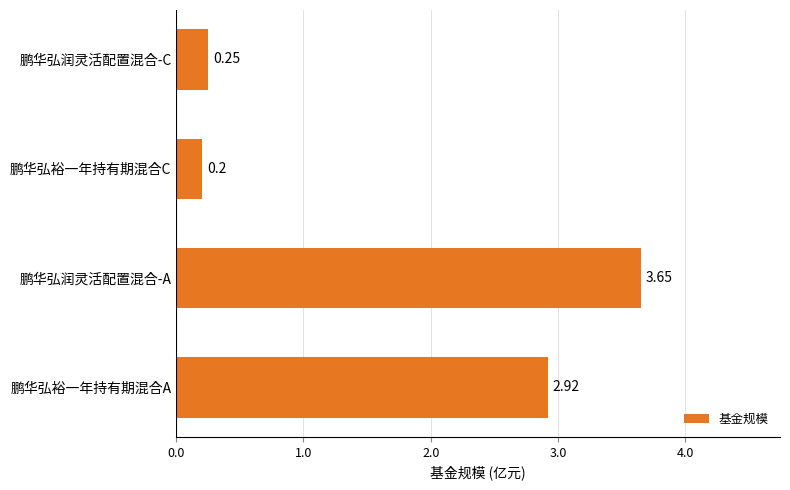

List the labels in order of value, smallest first.

鹏华弘裕一年持有期混合C, 鹏华弘润灵活配置混合-C, 鹏华弘裕一年持有期混合A, 鹏华弘润灵活配置混合-A